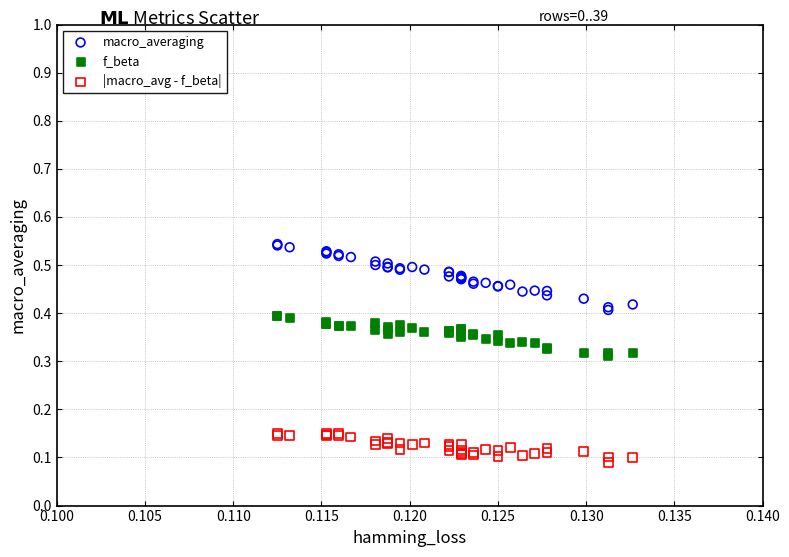

Which series contains the lowest Y value?

|macro_avg - f_beta|